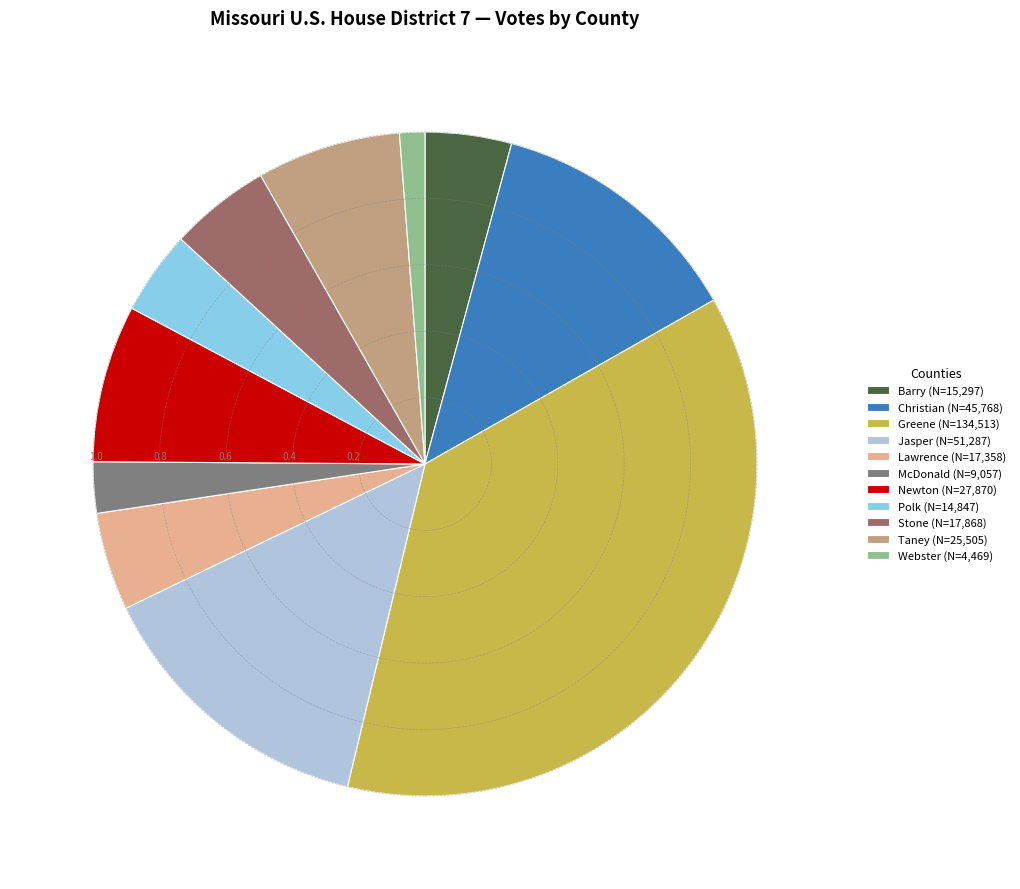

Between Barry and Webster, which is larger?

Barry